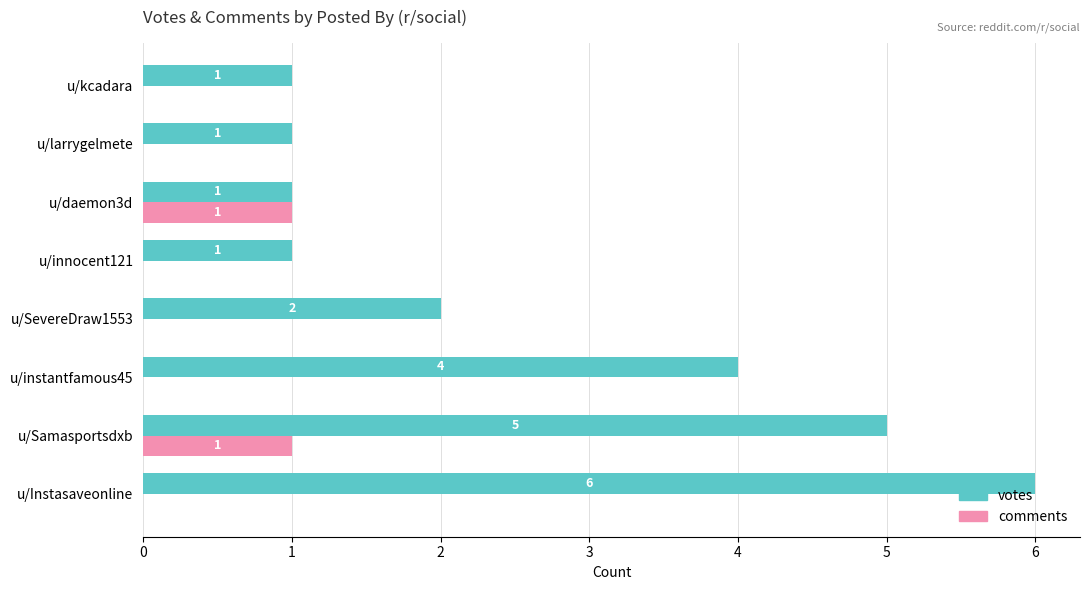

How many comments values are between 0 and 1?

8